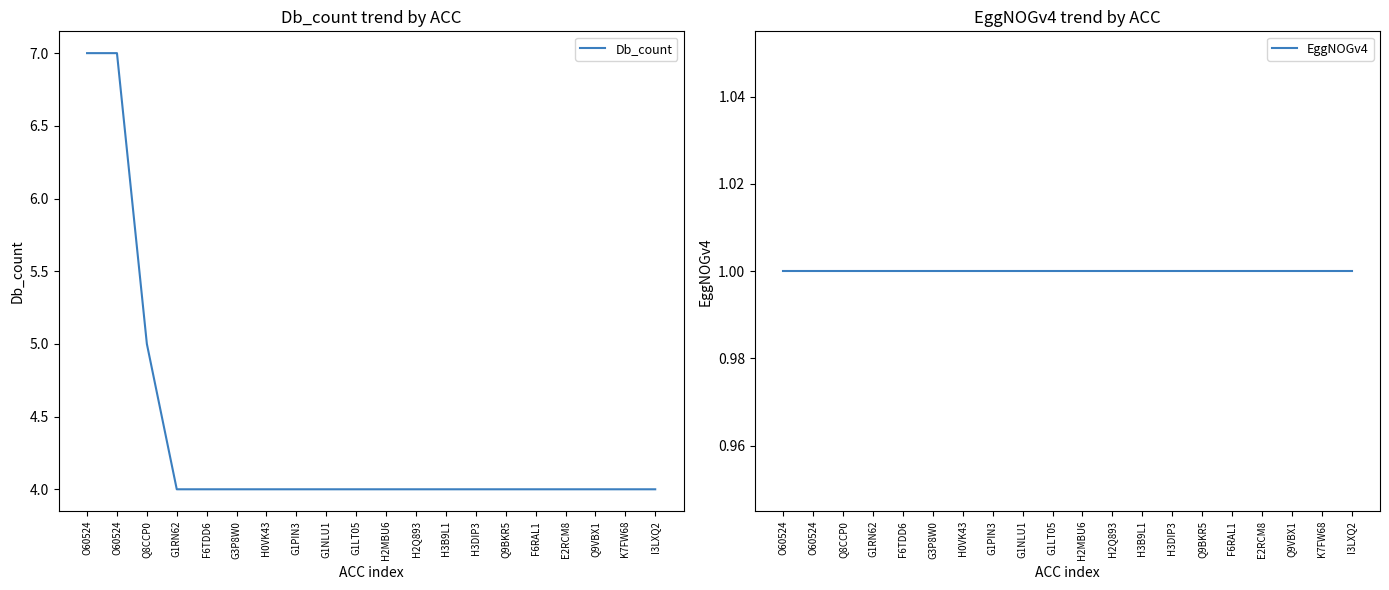

What is the total value across all series at H2Q893?

5